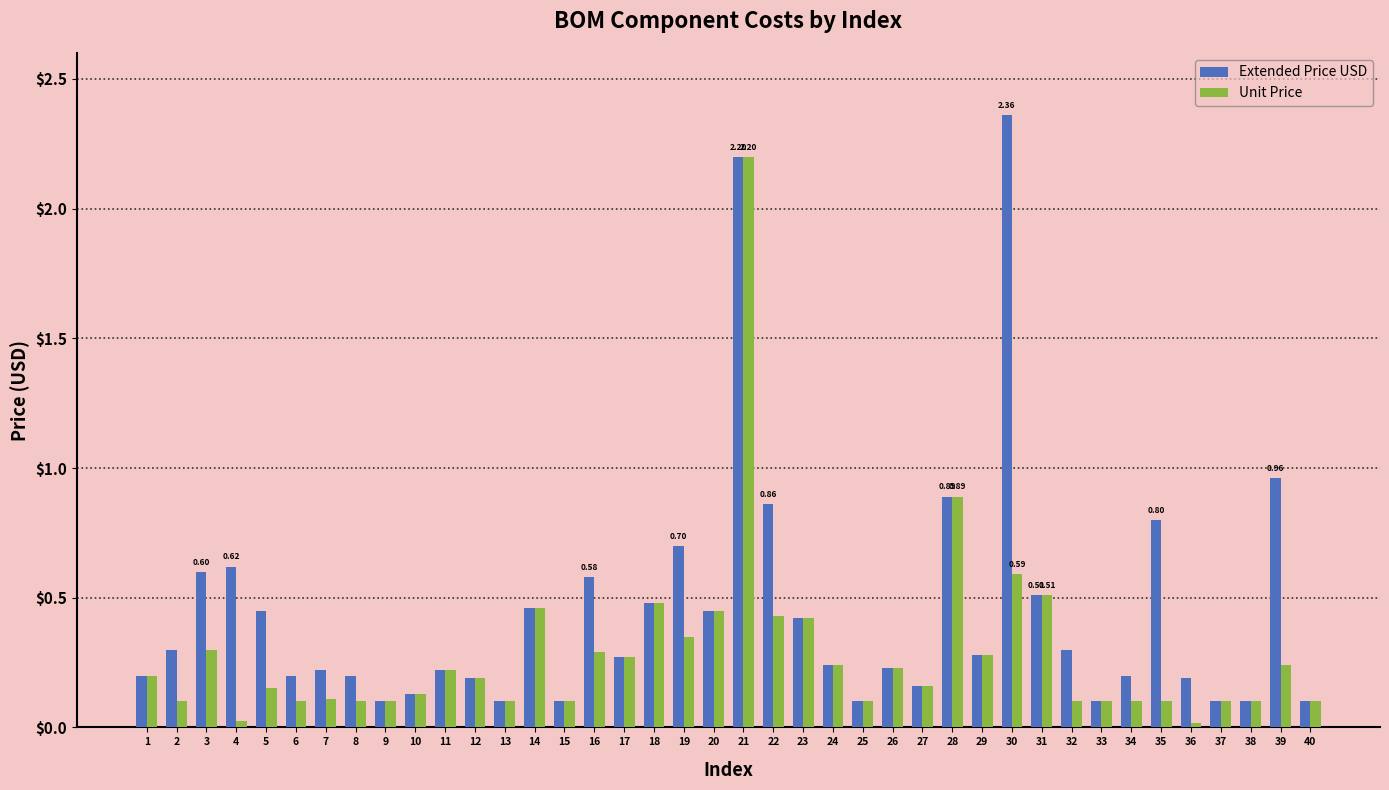

Which series changed the most between 19 and 21?

Unit Price